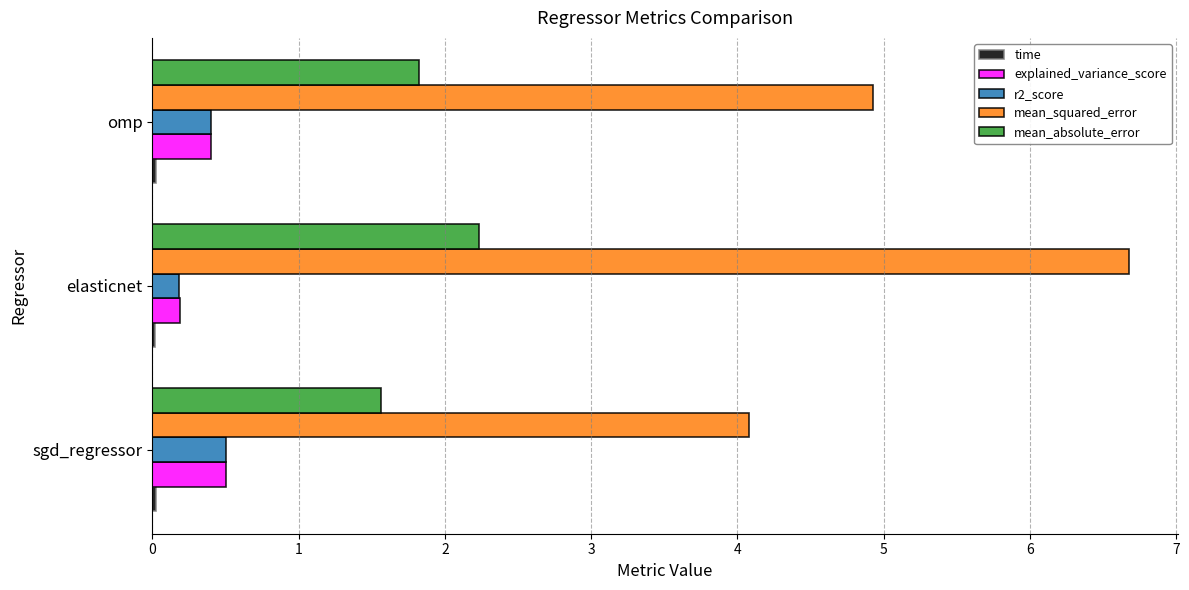

How many distinct data groups are displayed?

5